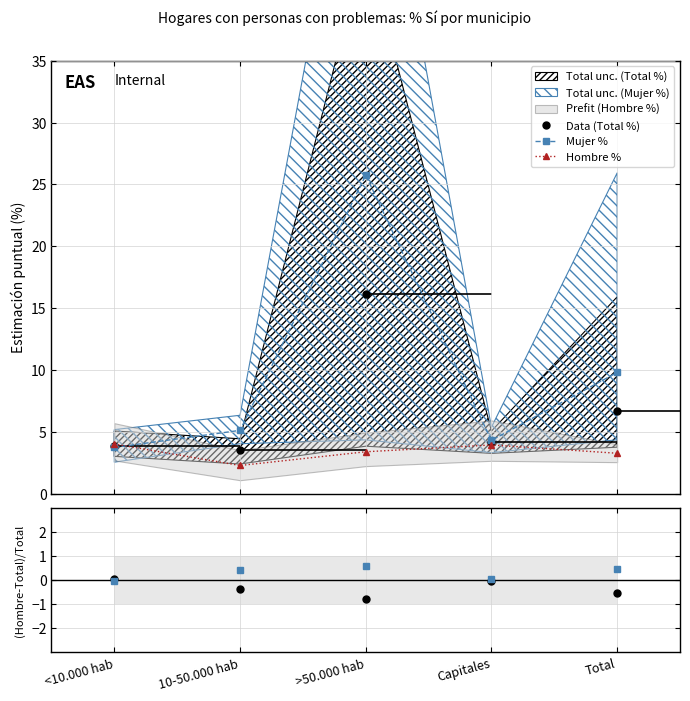

In Data (Total %), how many points are higher than both neighbors (excluding endpoints)?

1